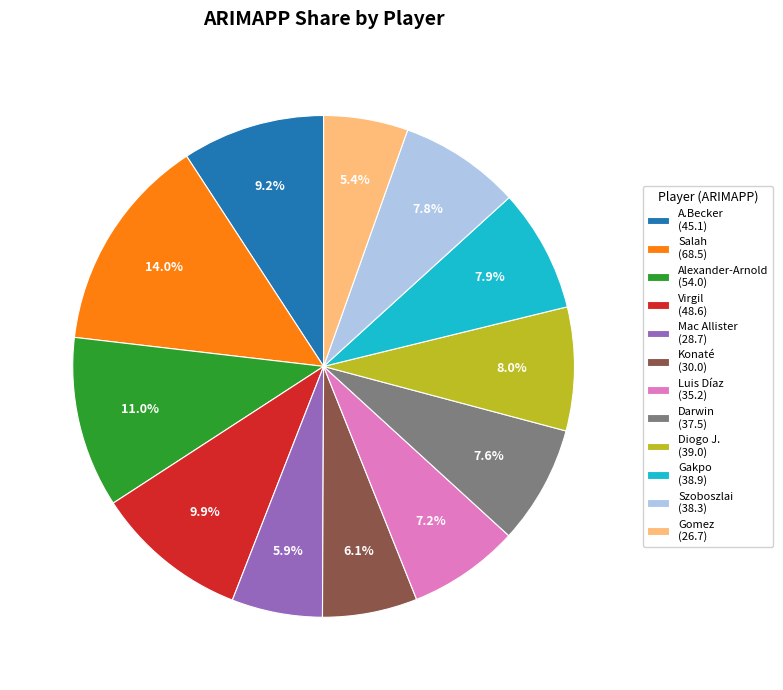

Which has a higher value, Konaté (30.0) or Alexander-Arnold (54.0)?

Alexander-Arnold (54.0)